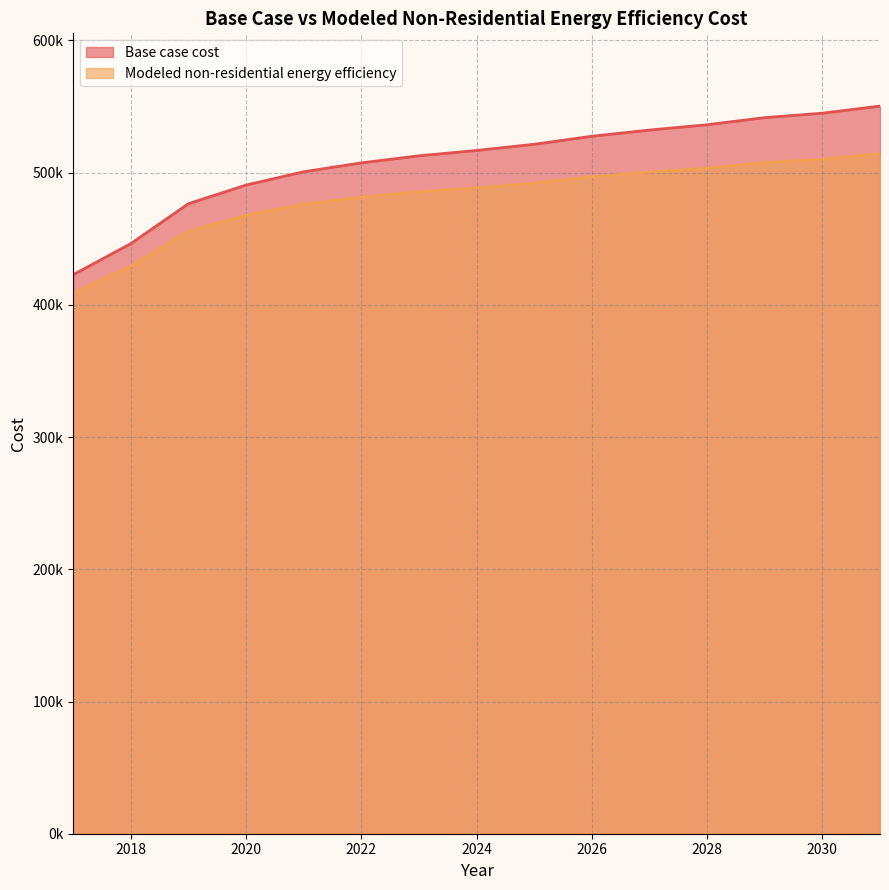

Count the number of categories in the chart.

15